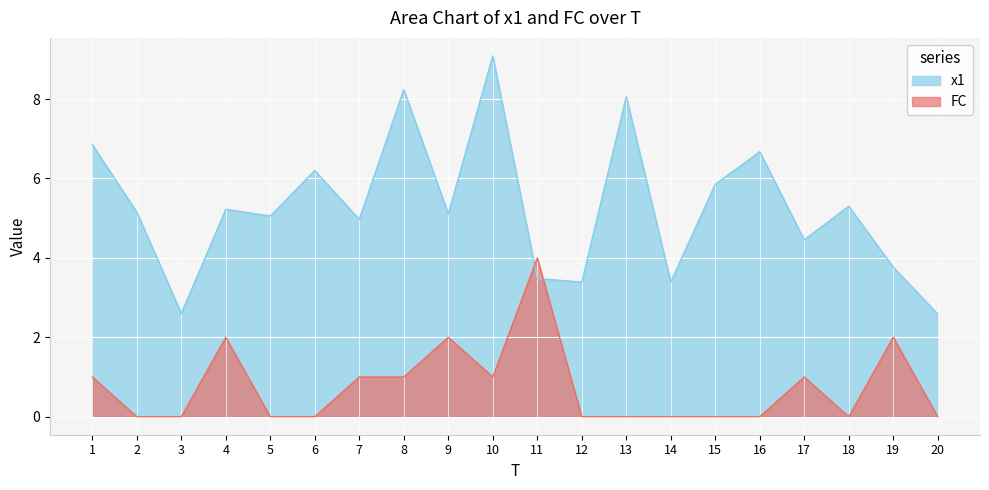

How many lines are shown in the chart?

2